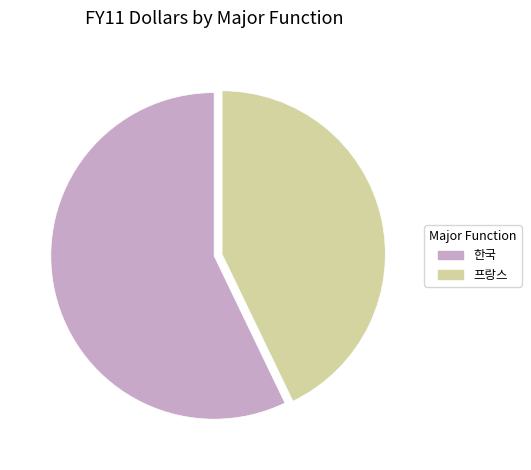

Which slice represents more than half of the pie?

한국